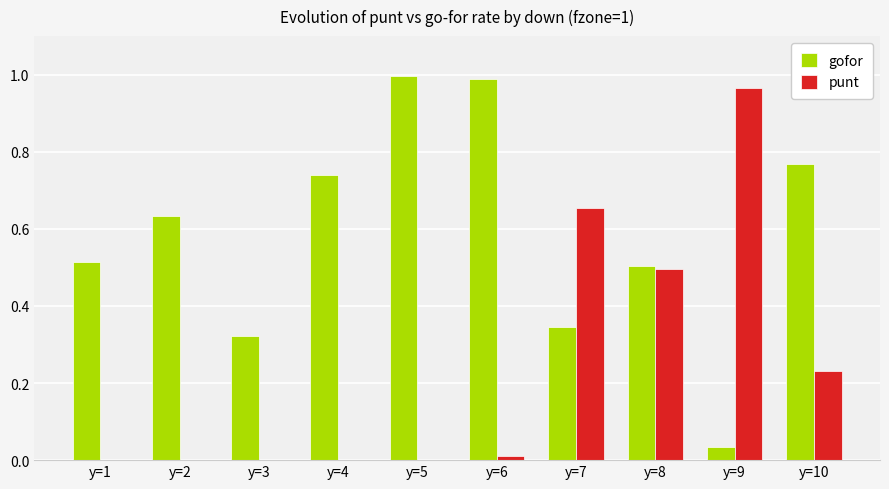

Is the value of gofor at y=2 greater than the value of punt at y=3?

Yes